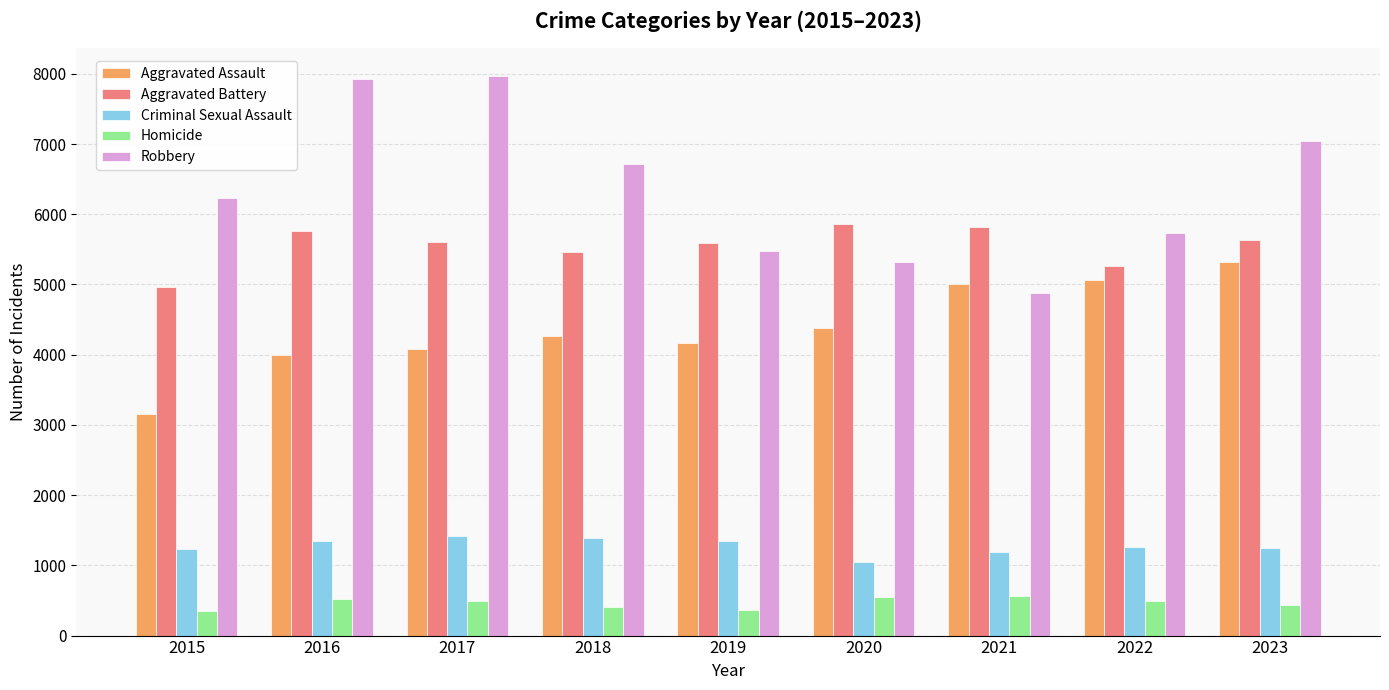

What is the lowest value of the Homicide series?

352